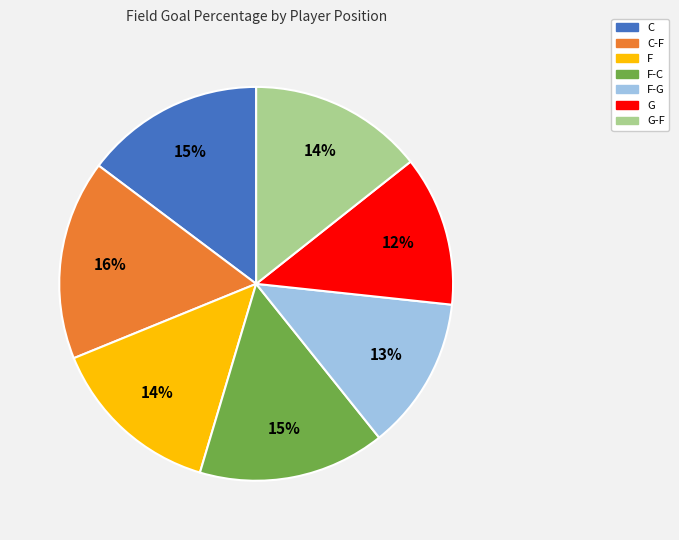

Does any single category account for the majority?

No